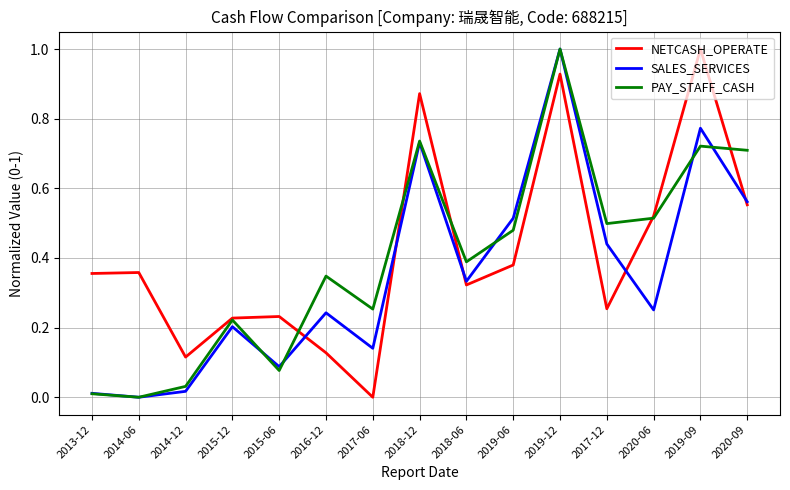

Which series ends up on top after the final intersection of NETCASH_OPERATE and PAY_STAFF_CASH?

PAY_STAFF_CASH